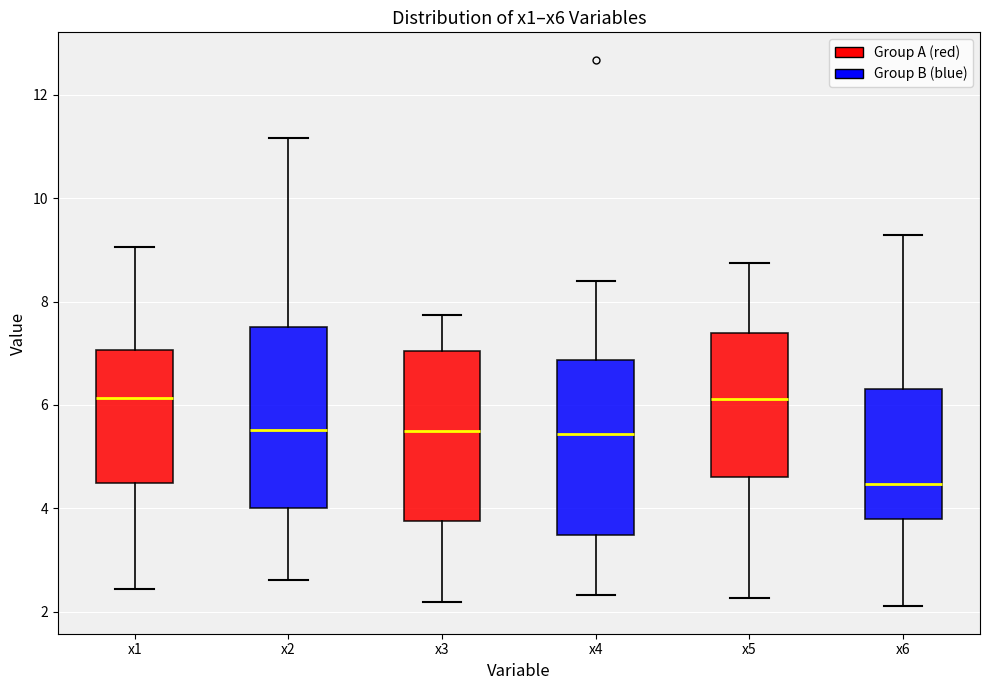

Reading left to right, read every box against the y-axis: the position of its median line, the range the box covers, and the ends of its whiskers. The values are not printed on the chart, so give them approximately, as read against the axis.

x1: median 6.2, box 4.4 to 7.0, whiskers 2.4 to 9.0
x2: median 5.6, box 4.0 to 7.6, whiskers 2.6 to 11.2
x3: median 5.4, box 3.8 to 7.0, whiskers 2.2 to 7.8
x4: median 5.4, box 3.4 to 6.8, whiskers 2.4 to 8.4
x5: median 6.2, box 4.6 to 7.4, whiskers 2.2 to 8.8
x6: median 4.4, box 3.8 to 6.4, whiskers 2.2 to 9.2